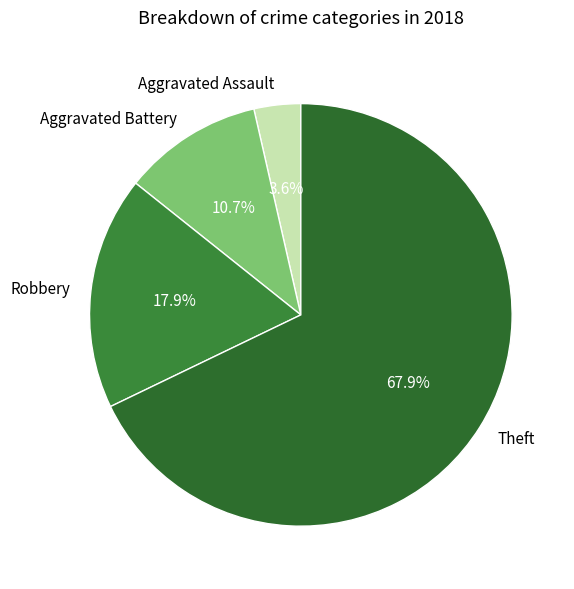

To the nearest percent, what is the combined percentage of Theft and Aggravated Battery?

79%